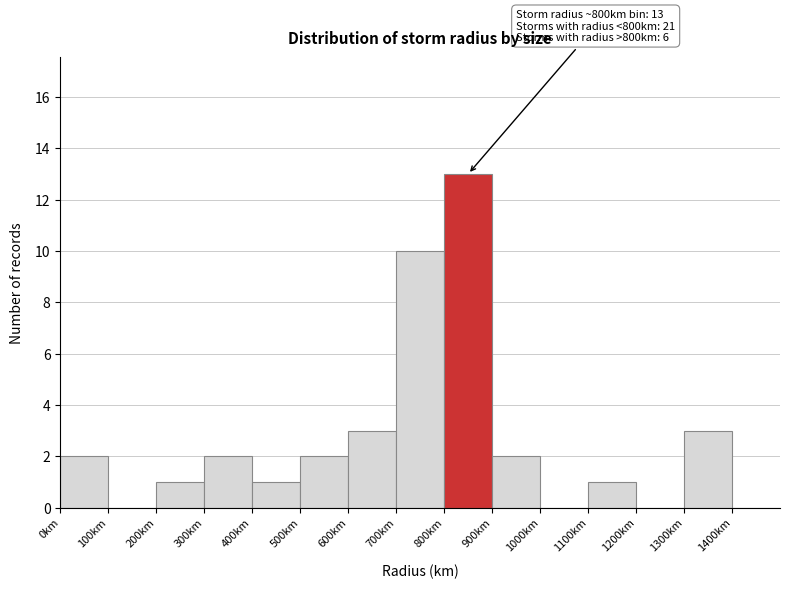

Over which range of the x-axis is the bar tallest?

800 to 900